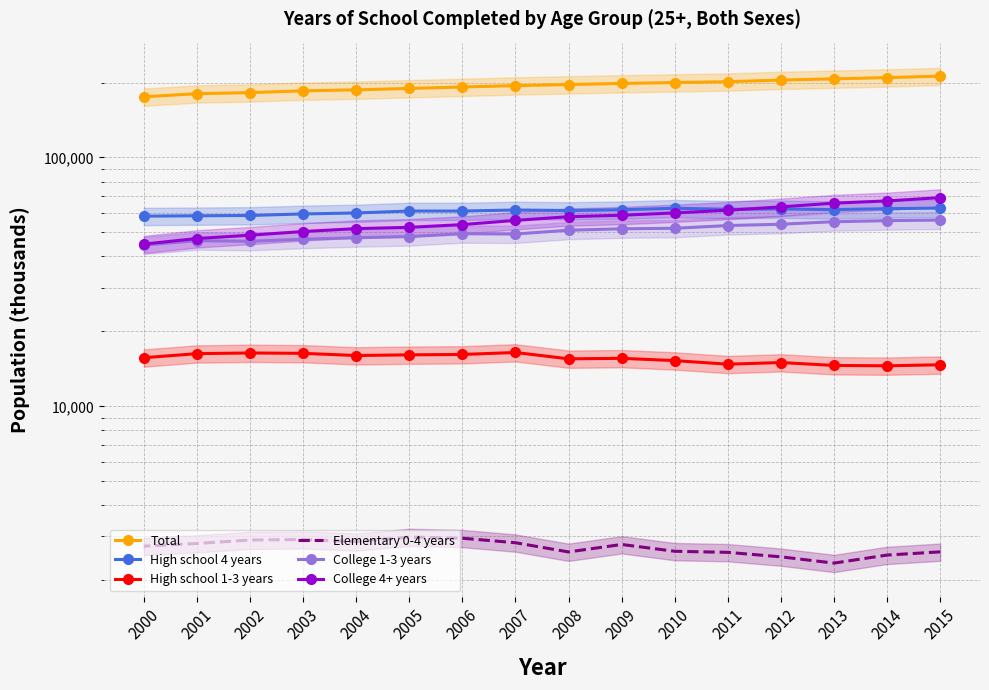

Reading left to right, list all the values displayed in this chart.

Total: 2015=212132	2014=209287	2013=206899	2012=204579	2011=201543	2010=199928	2009=198285	2008=196305	2007=194318	2006=191884	2005=189367	2004=186876	2003=185183	2002=182142	2001=180389	2000=175230
High school 4 years: 2015=62575	2014=62240	2013=61704	2012=62113	2011=61911	2010=62456	2009=61626	2008=61183	2007=61490	2006=60898	2005=60893	2004=59811	2003=59292	2002=58456	2001=58272	2000=58086
High school 1-3 years: 2015=14686	2014=14545	2013=14595	2012=14993	2011=14763	2010=15260	2009=15587	2008=15516	2007=16451	2006=16154	2005=16099	2004=15999	2003=16323	2002=16378	2001=16279	2000=15674
Elementary 0-4 years: 2015=2601	2014=2525	2013=2344	2012=2484	2011=2589	2010=2615	2009=2785	2008=2599	2007=2830	2006=2951	2005=2983	2004=2858	2003=2915	2002=2902	2001=2810	2000=2742
College 1-3 years: 2015=56031	2014=55709	2013=55173	2012=53900	2011=53249	2010=51920	2009=51670	2008=50994	2007=49243	2006=49371	2005=48076	2004=47571	2003=46910	2002=46042	2001=46281	2000=44445
College 4+ years: 2015=68945	2014=66879	2013=65506	2012=63291	2011=61343	2010=59840	2009=58574	2008=57787	2007=55842	2006=53720	2005=52381	2004=51749	2003=50383	2002=48696	2001=47228	2000=44845